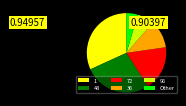

Which slice is the smallest?

Other